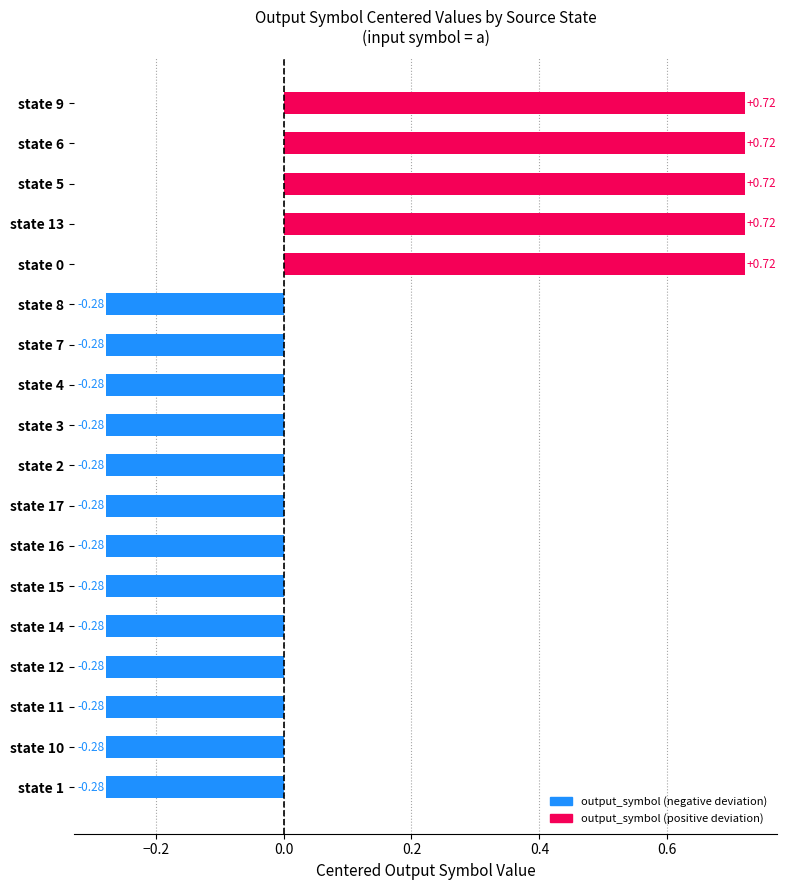

What is the sum of the values at state 8 and state 9?

0.4